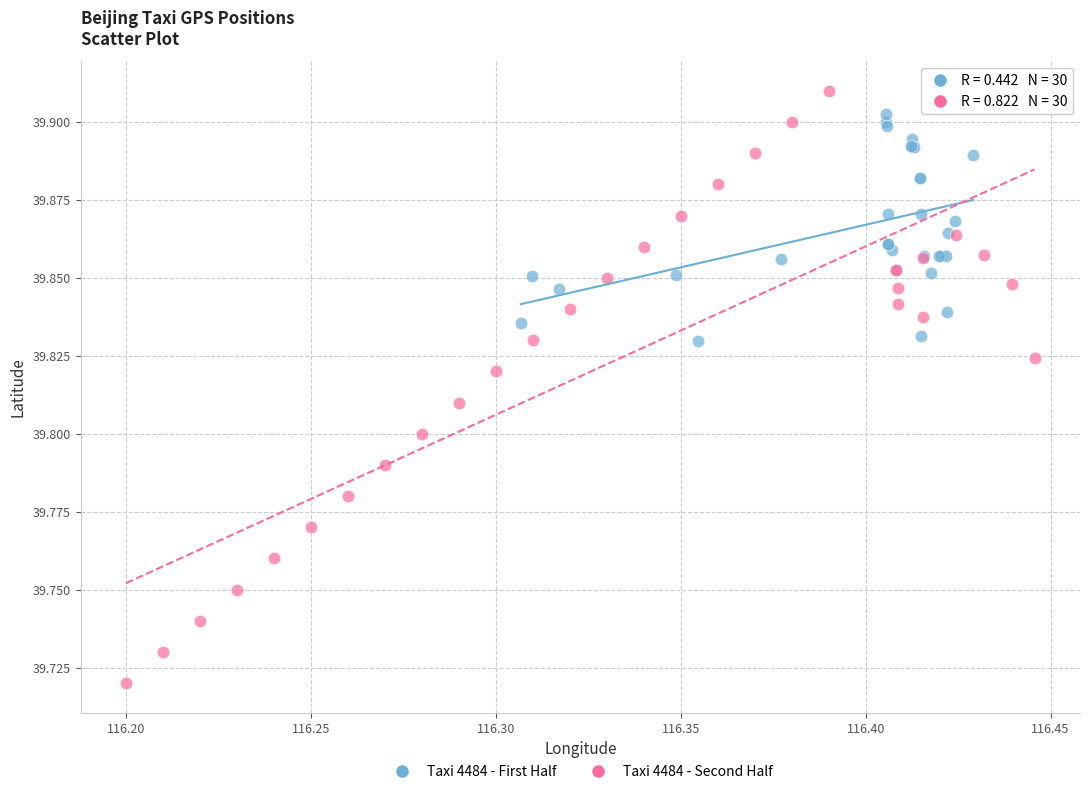

Which series reaches the maximum Y coordinate?

Taxi 4484 - Second Half